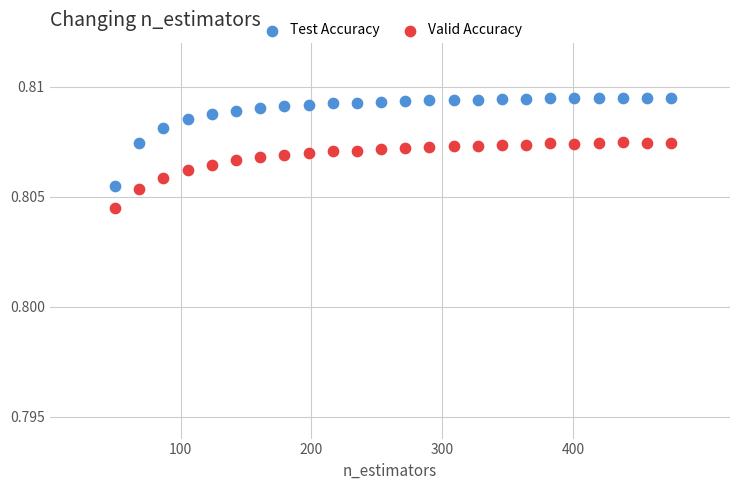

Which series contains the lowest Y value?

Valid Accuracy